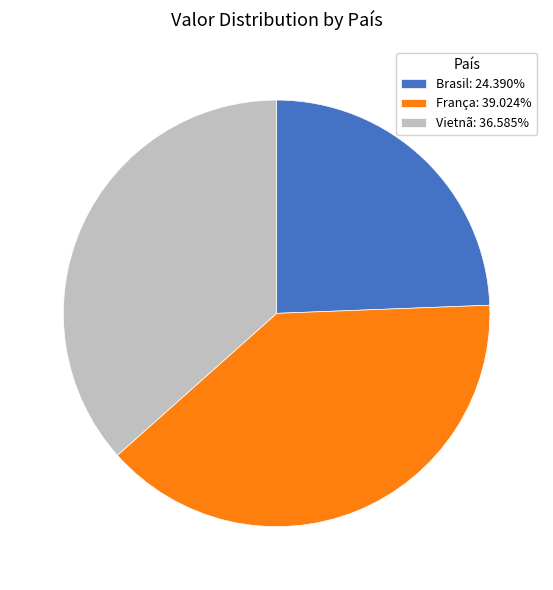

Approximately how many times larger is the value at Vietnã: 36.585% compared to Brasil: 24.390%?

1.5